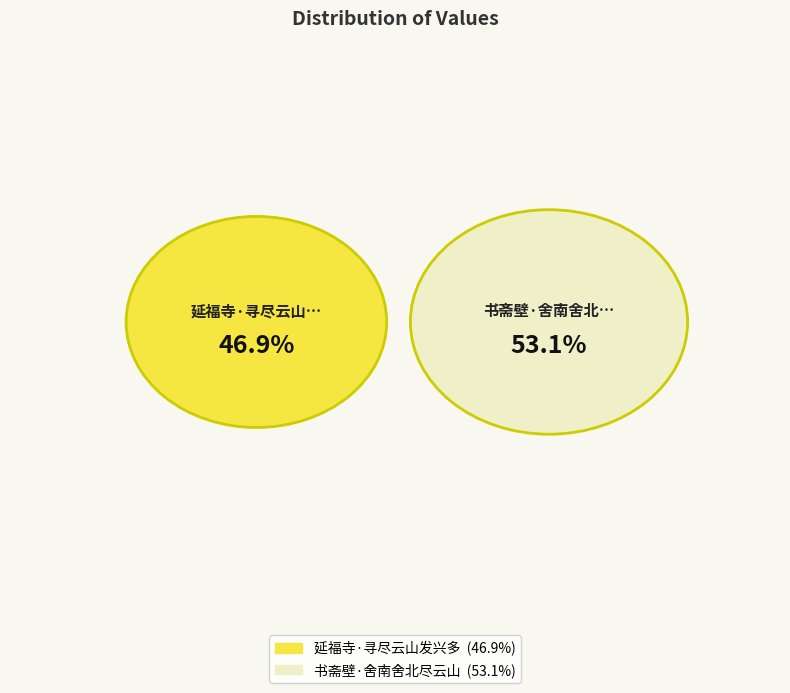

What is the majority slice?

书斋壁·舍南舍北尽云山